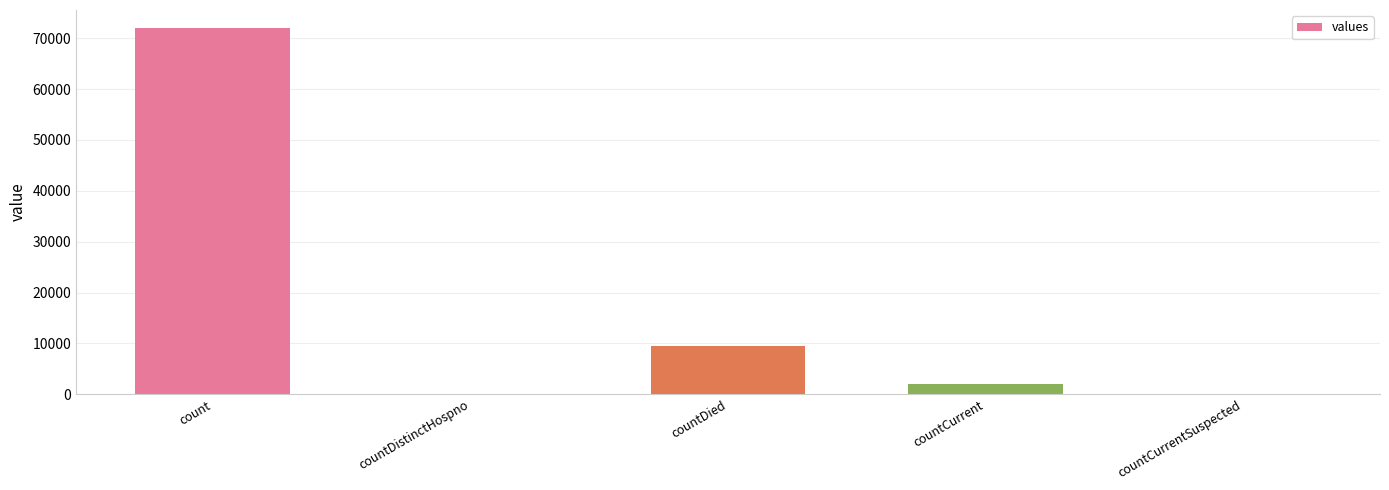

What is the approximate value at countDied?

9506